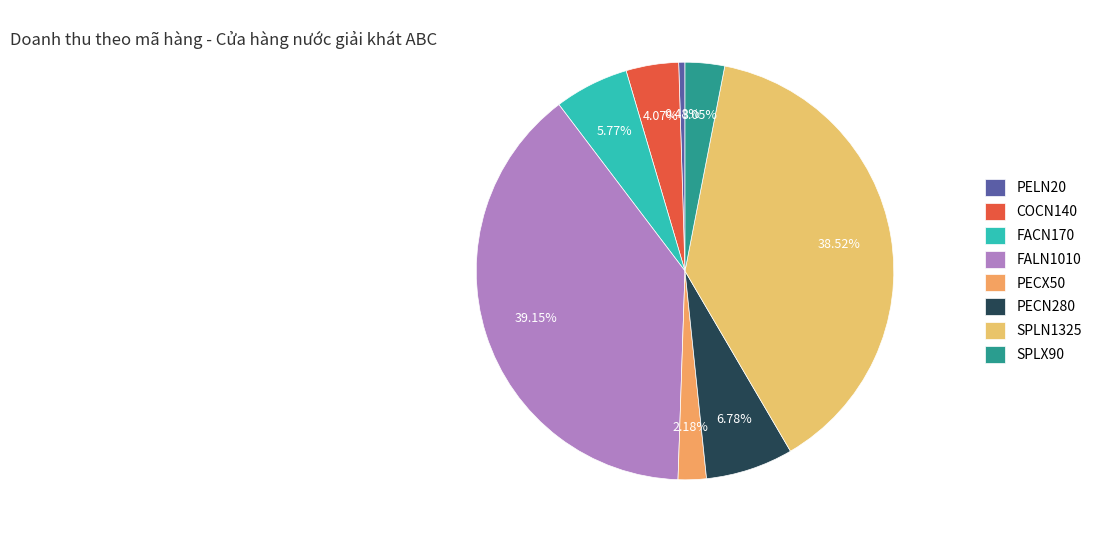

The PECN280 slice represents 13% of the pie. True or false?

False